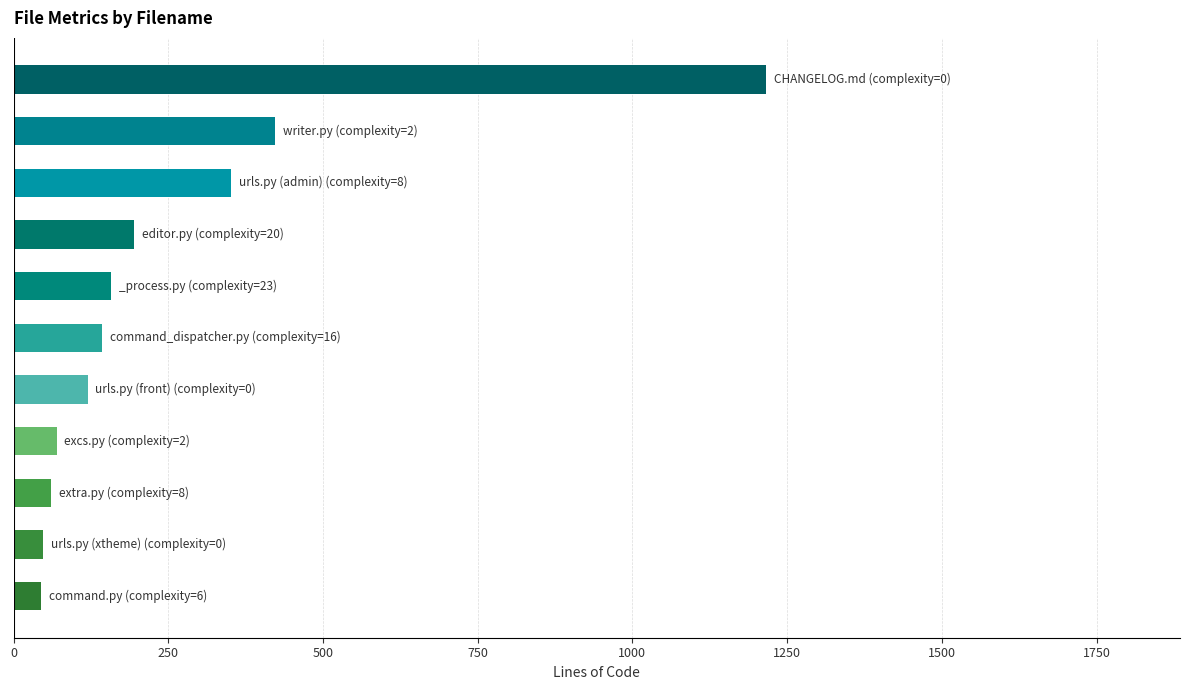

What is the greatest value displayed?

1216